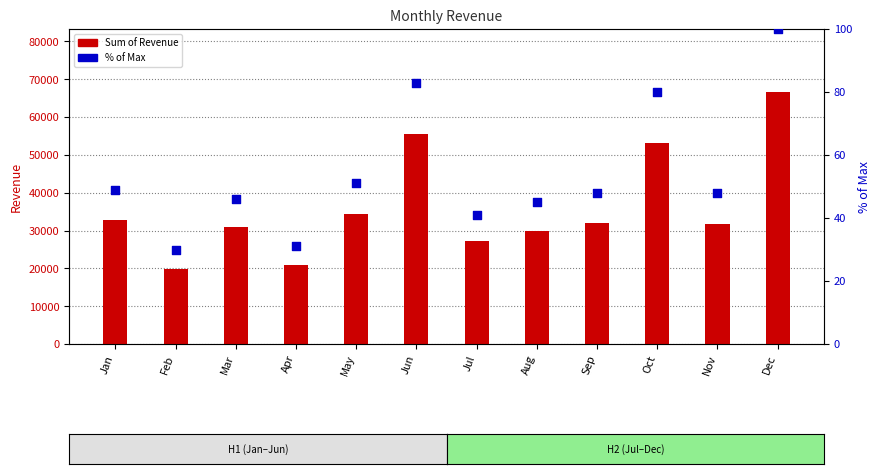

Which series has the largest total across all categories?

Sum of Revenue